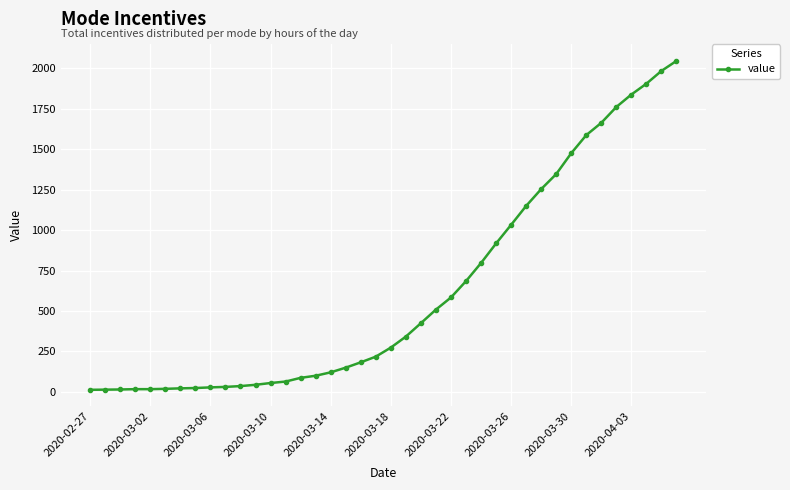

What is the maximum value shown in the chart?

2047